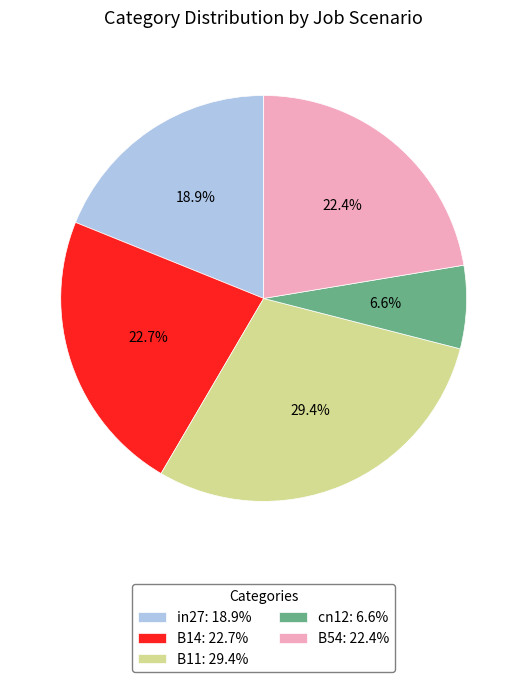

To the nearest percent, what percentage of the pie is B14?

23%